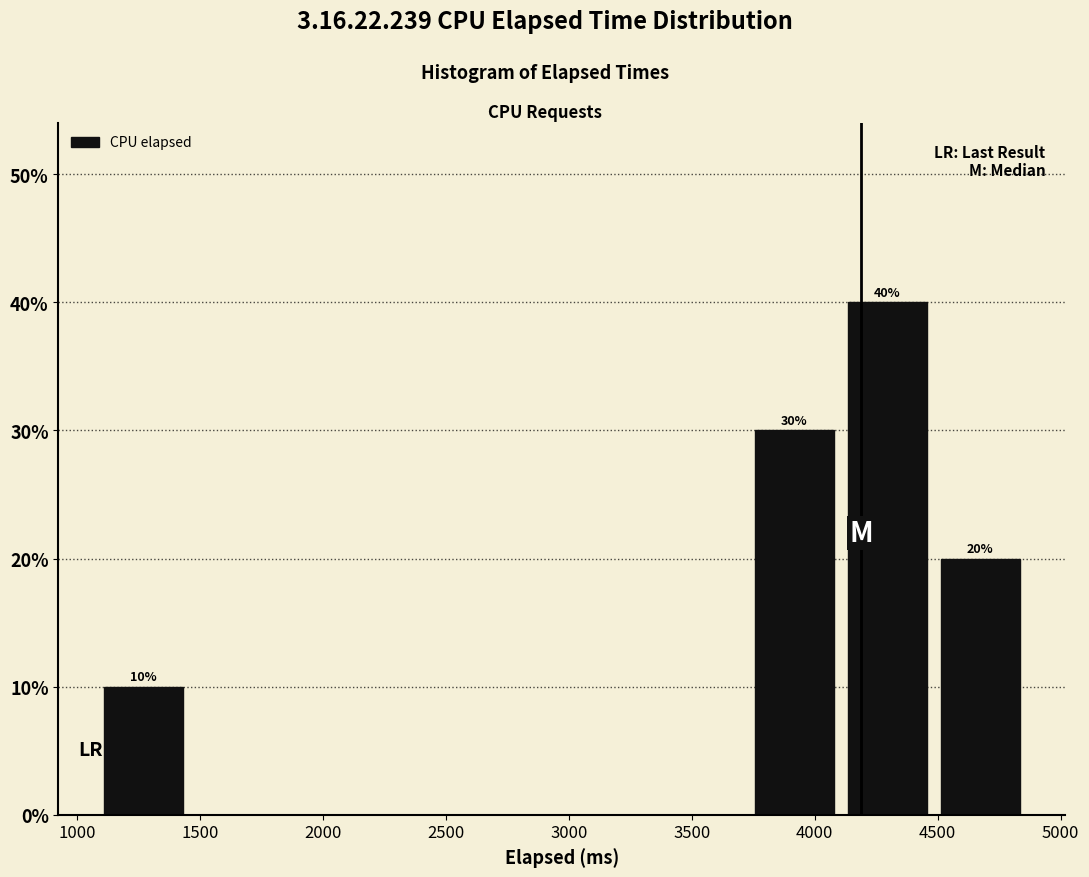

Which range on the x-axis has the tallest bar?

4100 to 4500